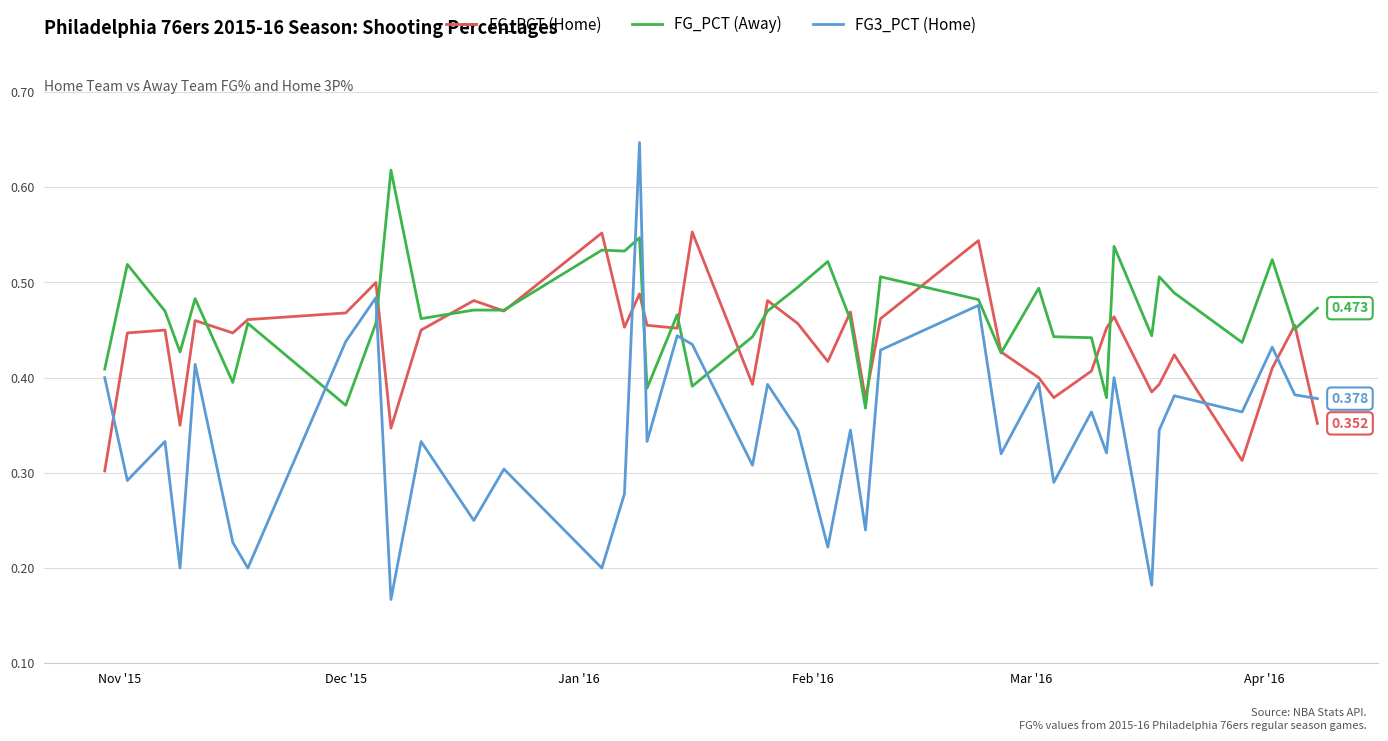

Which series has the largest total across all categories?

FG_PCT (Away)